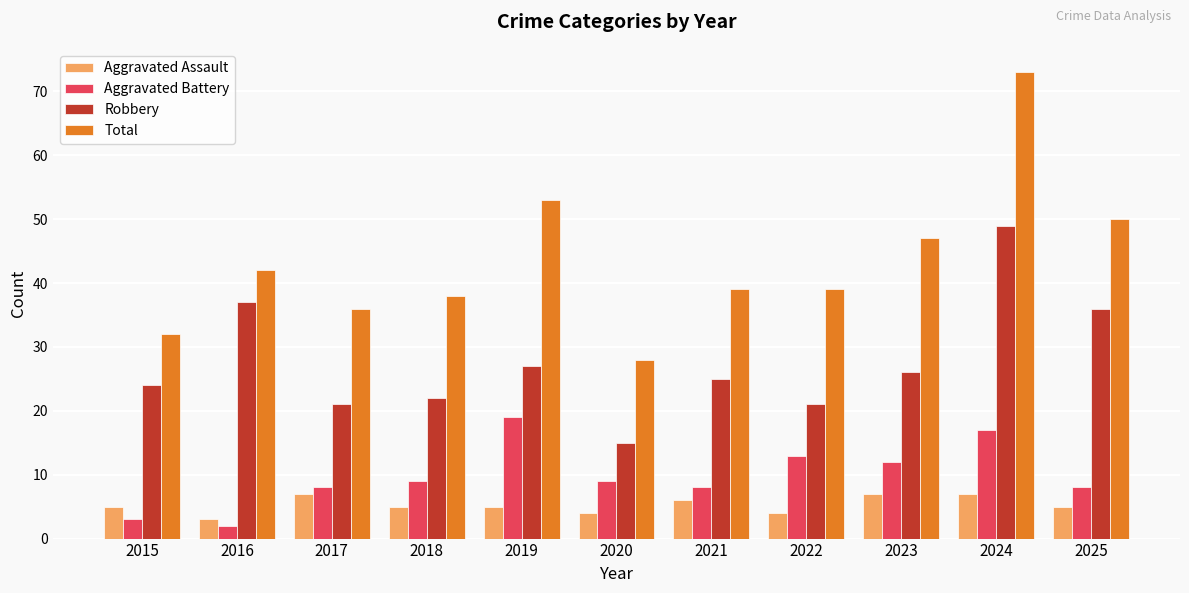

Does the chart contain any negative values?

No